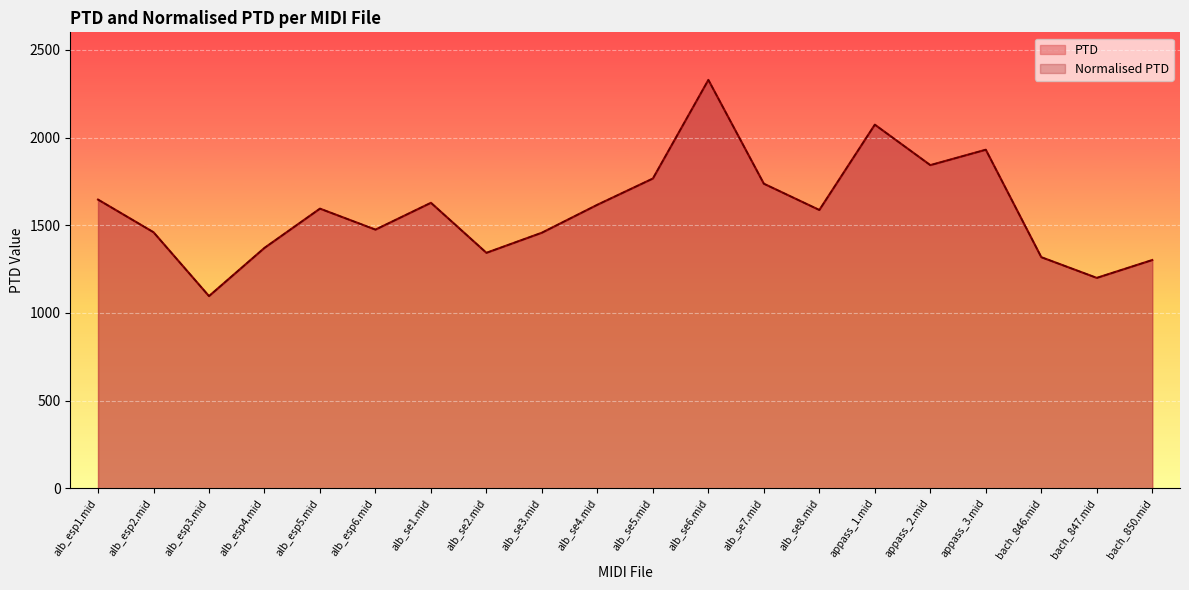

How many categories are shown in the chart?

20